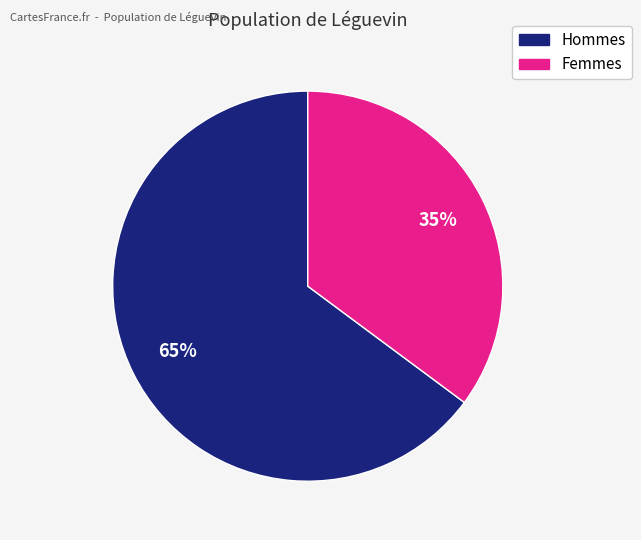

Does any single category account for the majority?

Yes